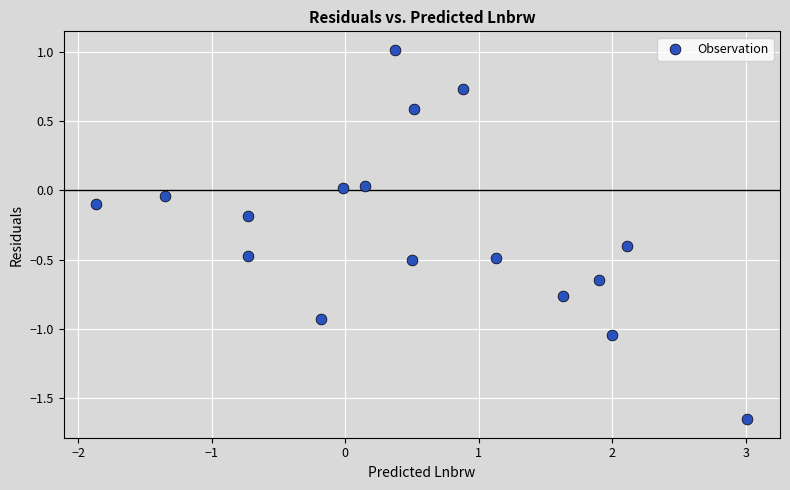

What is the range of X values (max minus min)?

4.9